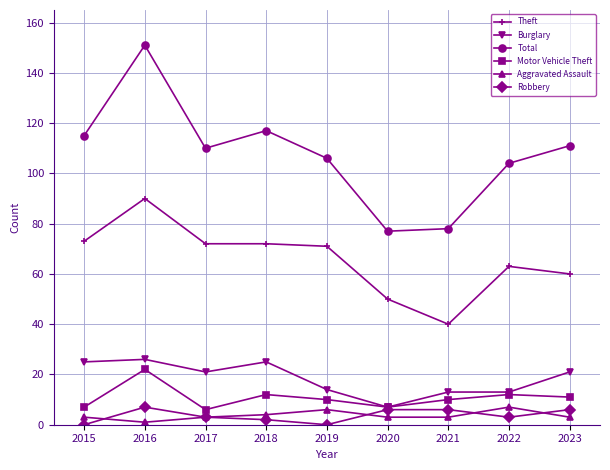

True or false: Total and Aggravated Assault cross at least once.

False